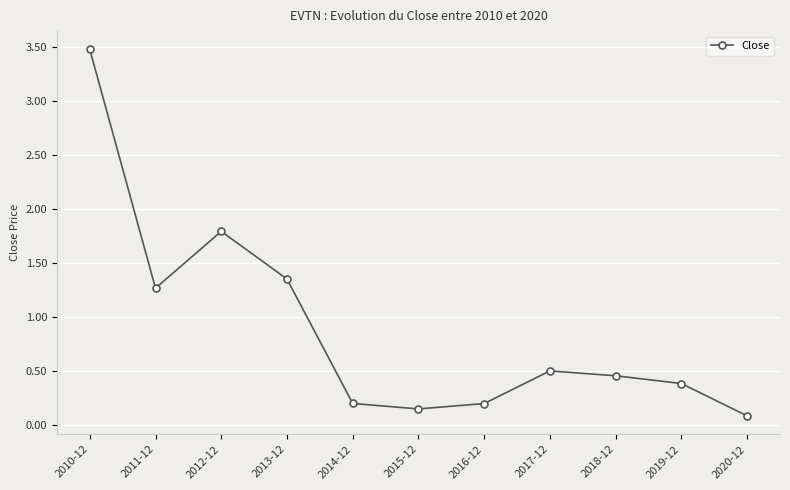

What position from the right is 2012-12?

9